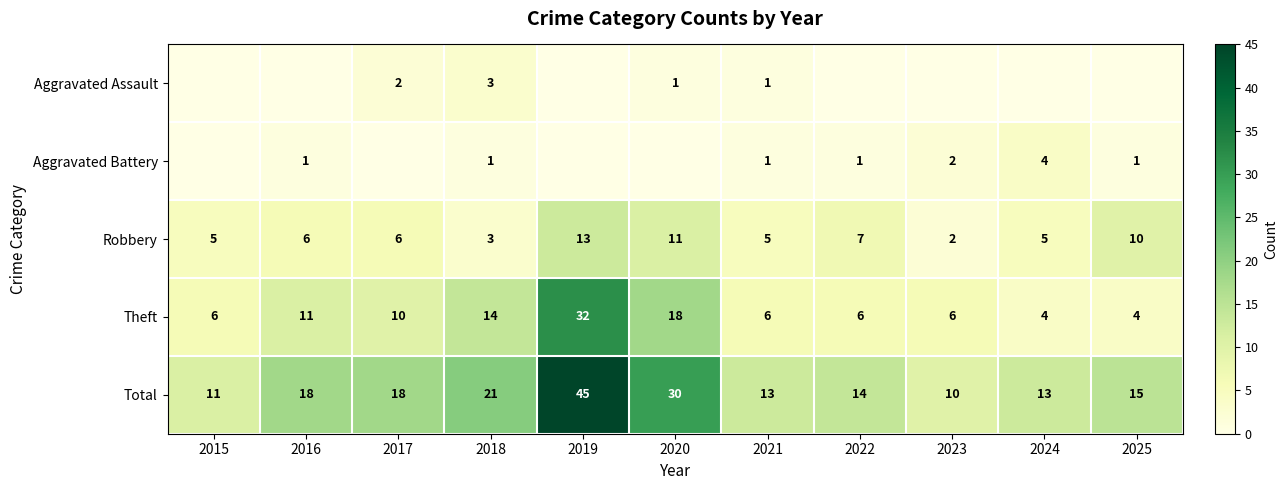

What is the sum of all Total values?

208